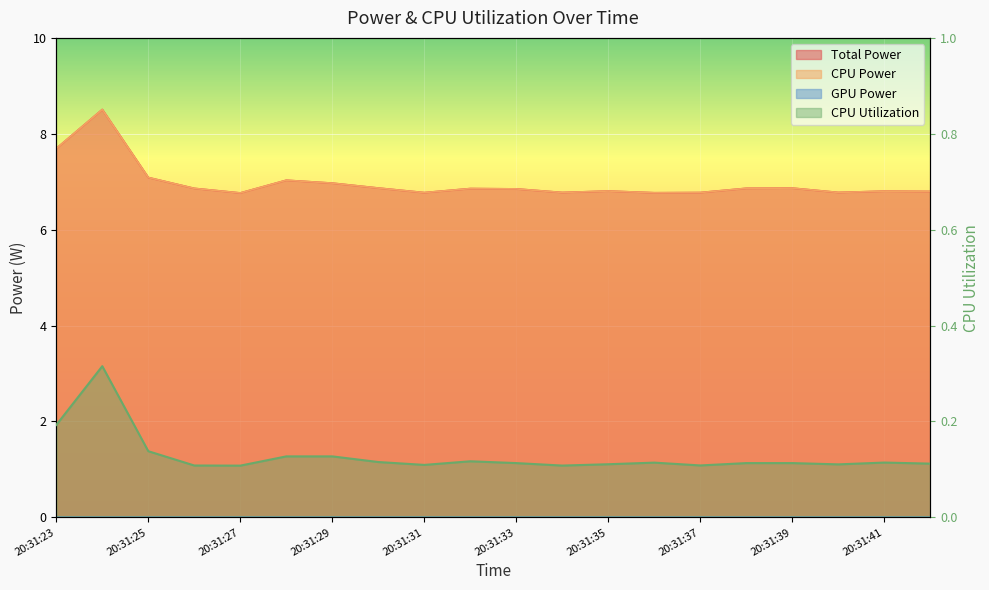

True or false: CPU Utilization and CPU Power intersect in this chart.

False